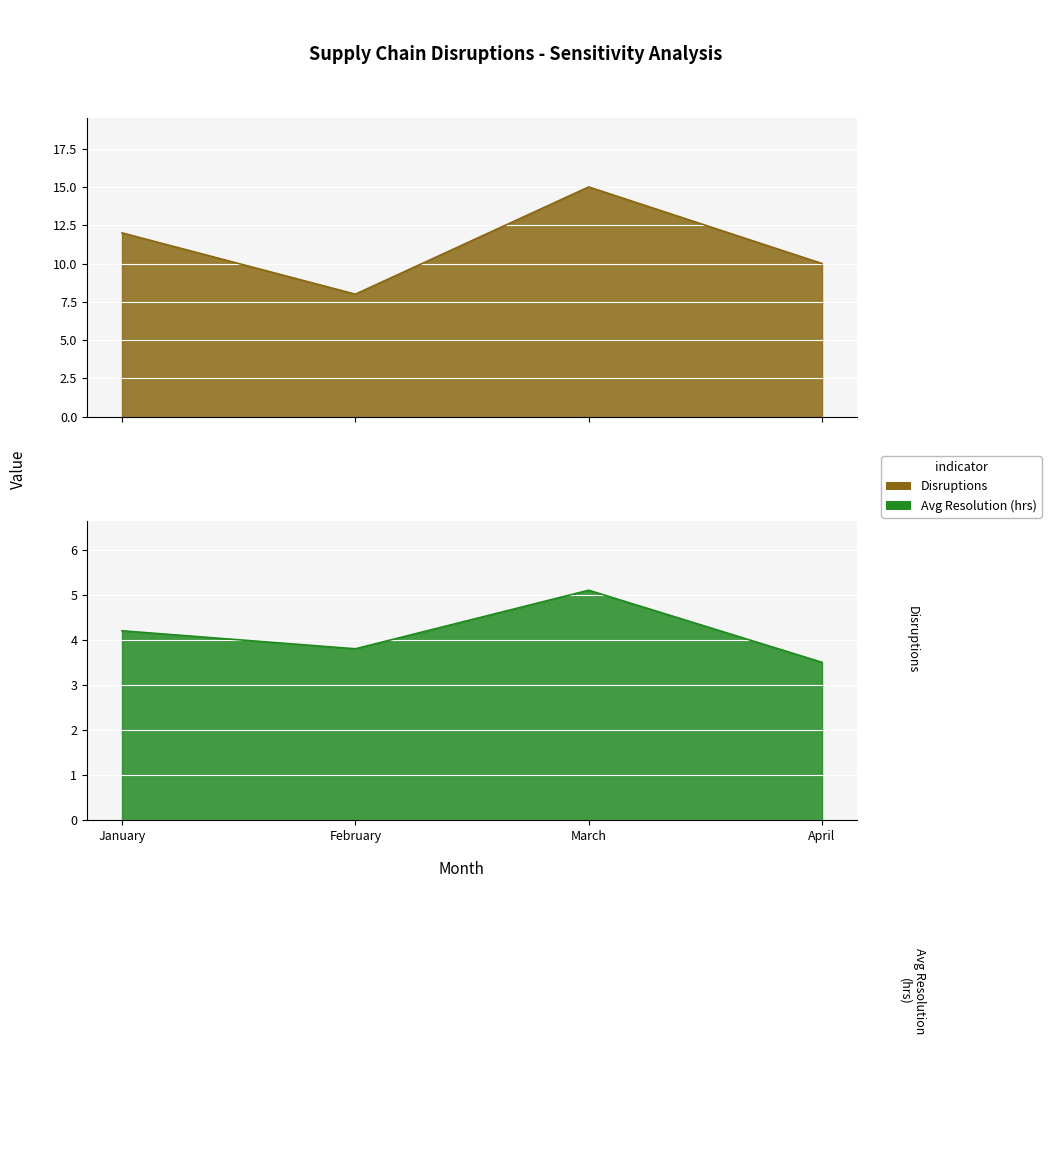

Which has a higher value, April or January?

January